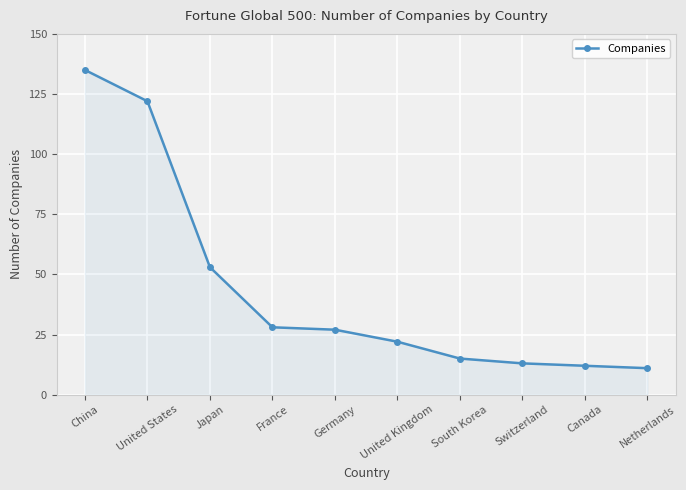

What is the difference between the second highest and second lowest values?

110